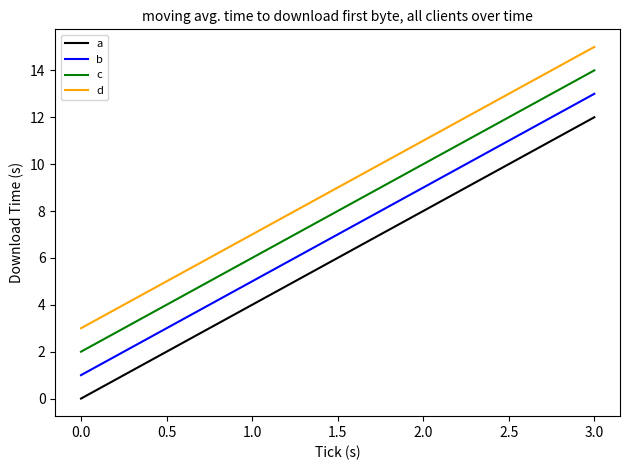

Which label corresponds to the smallest value in the chart?

0.0